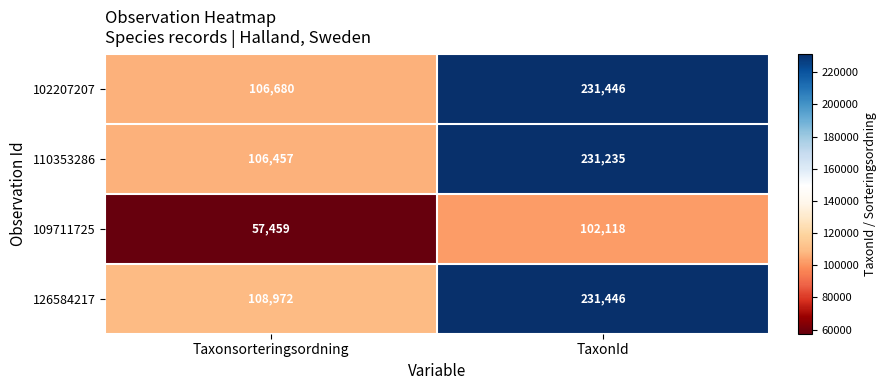

What is the difference between the maximum and minimum values in the 102207207 series?

124766